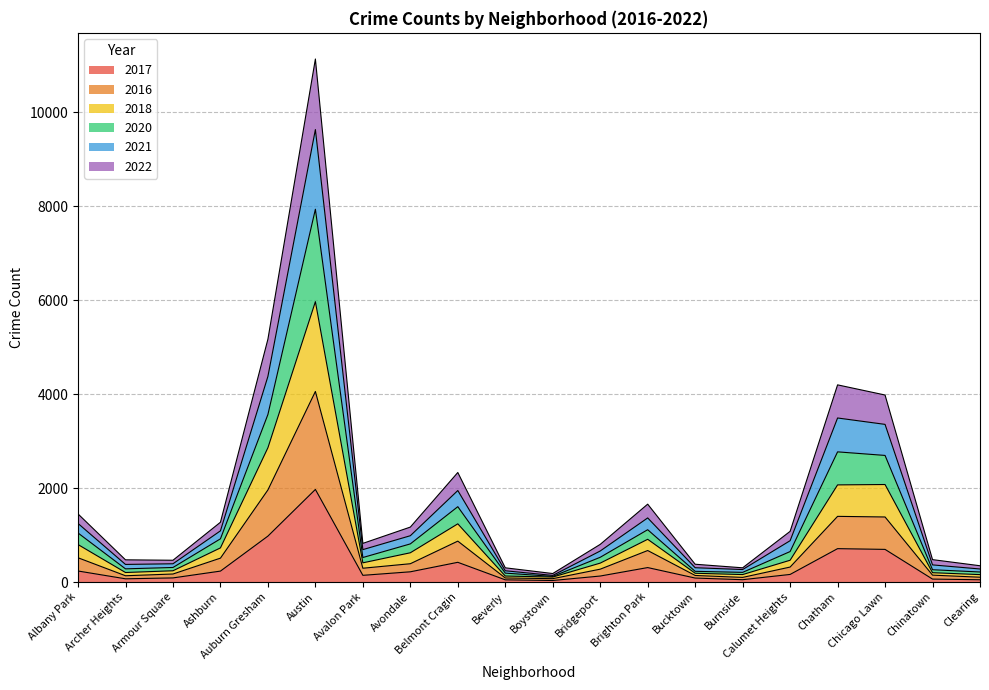

At which category is the sum across all series the highest?

Austin